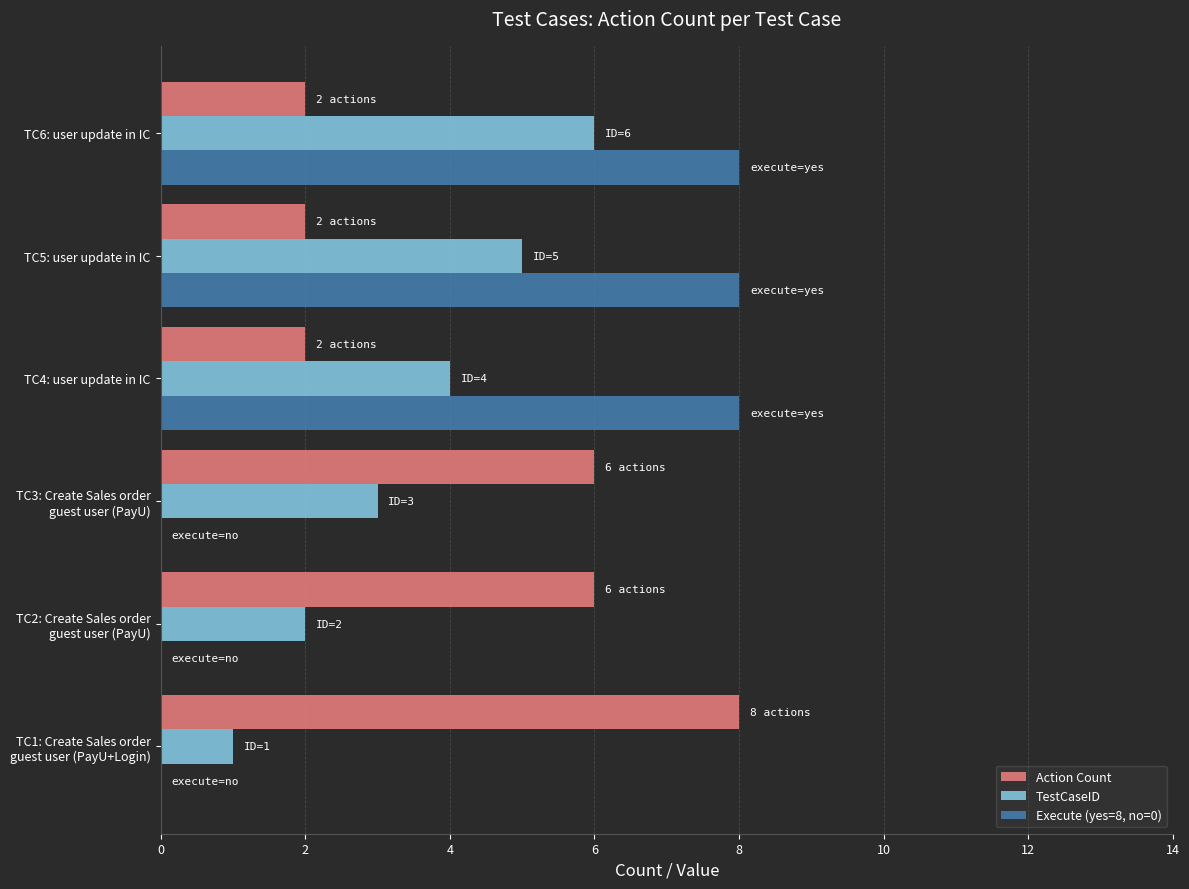

Is it true that TestCaseID equals 6 at TC6: user update in IC?

True